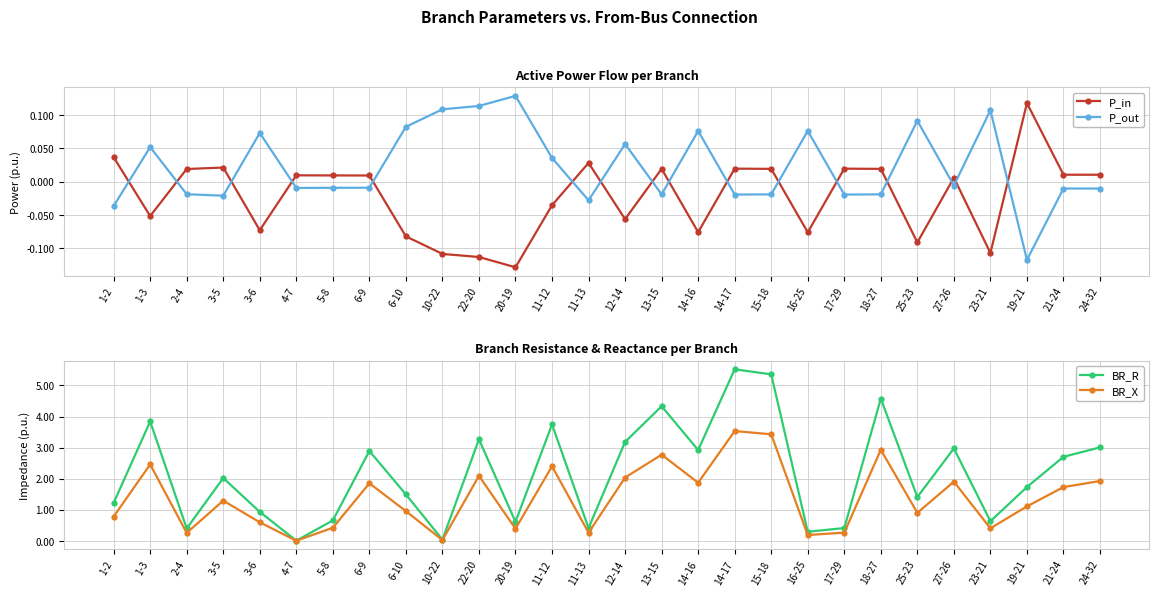

Between 6-9 and 11-12, which series saw the biggest shift?

BR_R